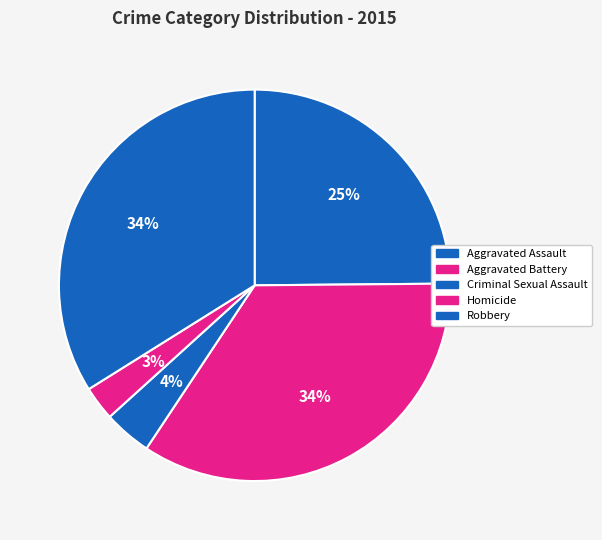

The Aggravated Battery slice represents 29% of the pie. True or false?

False